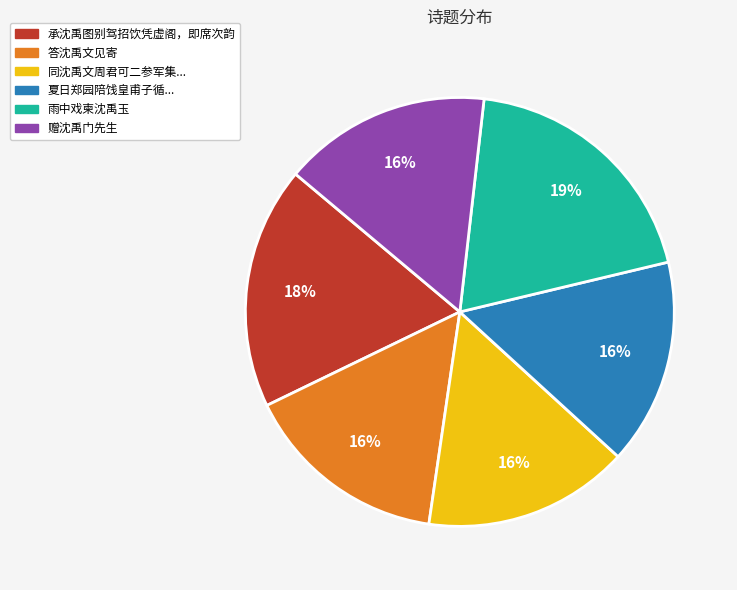

Between 雨中戏柬沈禹玉 and 承沈禹图别驾招饮凭虚阁，即席次韵, which is larger?

雨中戏柬沈禹玉